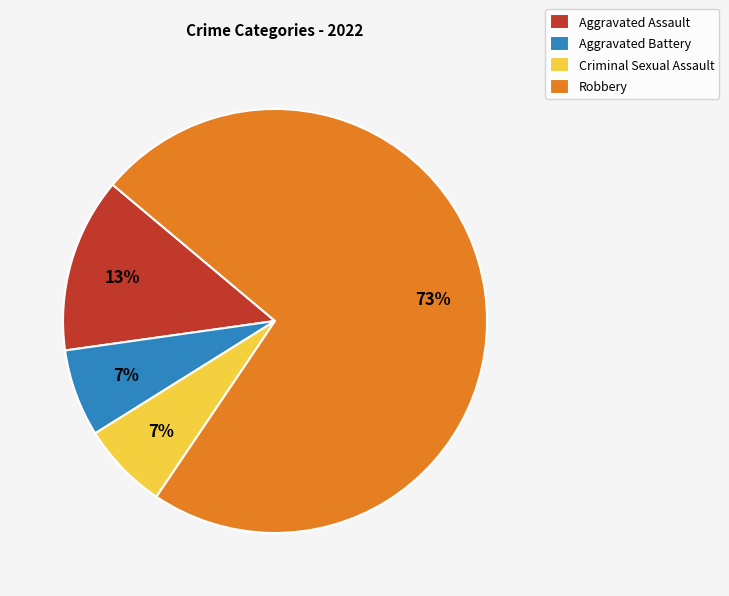

To the nearest percent, what percentage of the pie is Robbery?

73%